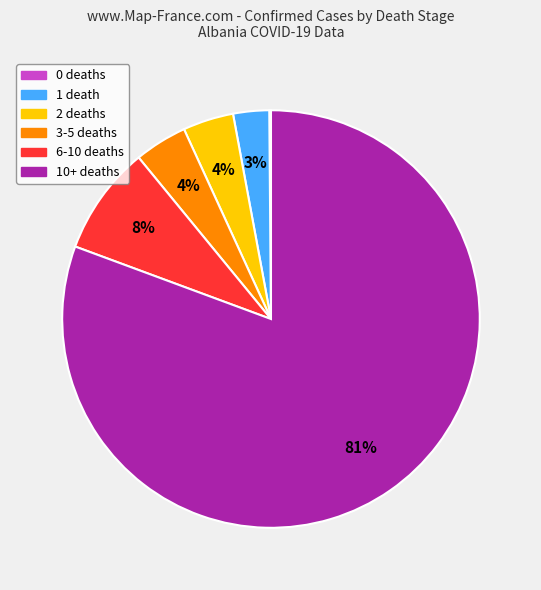

To the nearest percent, what is the difference between the largest and smallest slice percentages?

81%